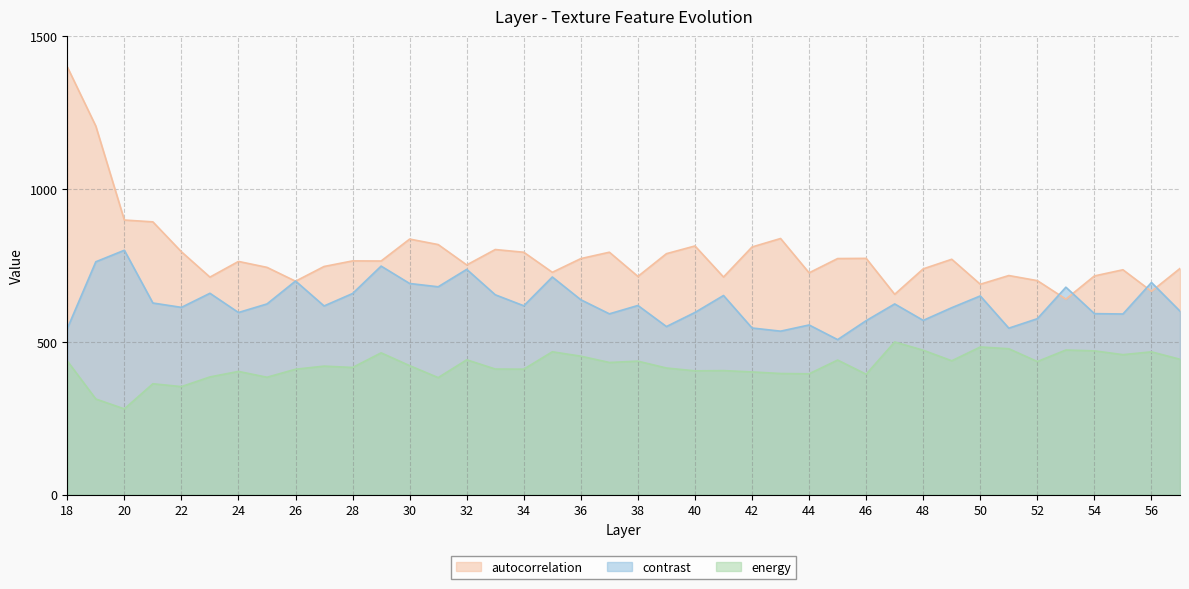

At which label does contrast reach its minimum?

45